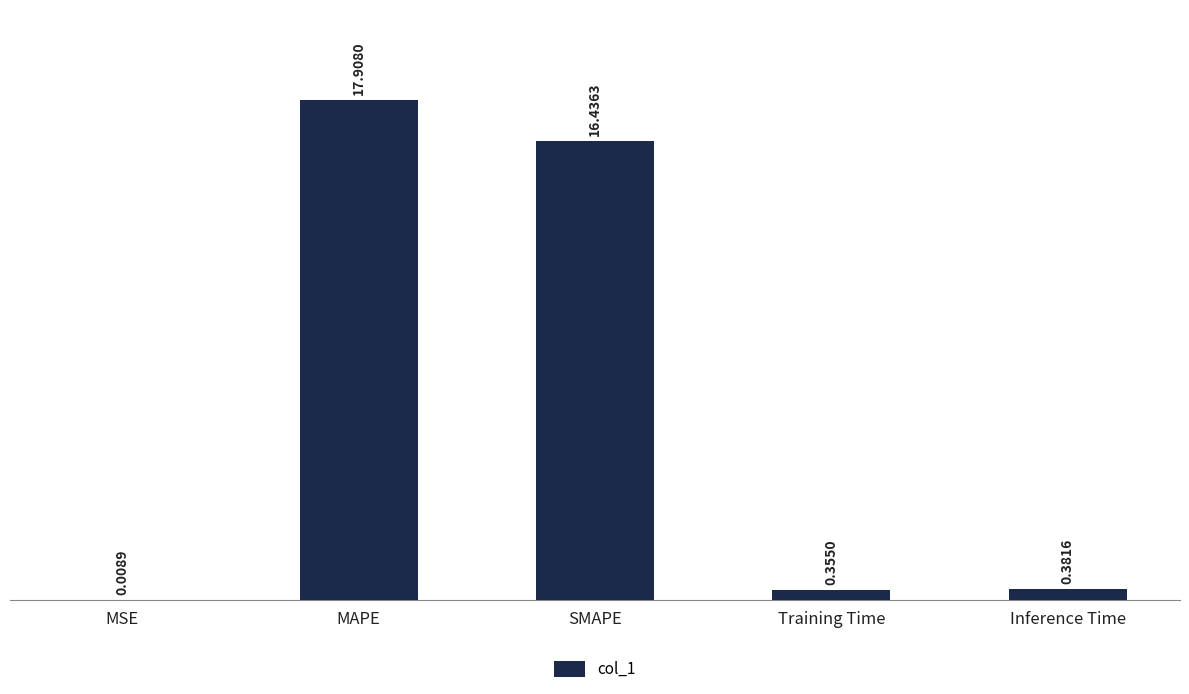

Which category has the highest value across all series?

MAPE